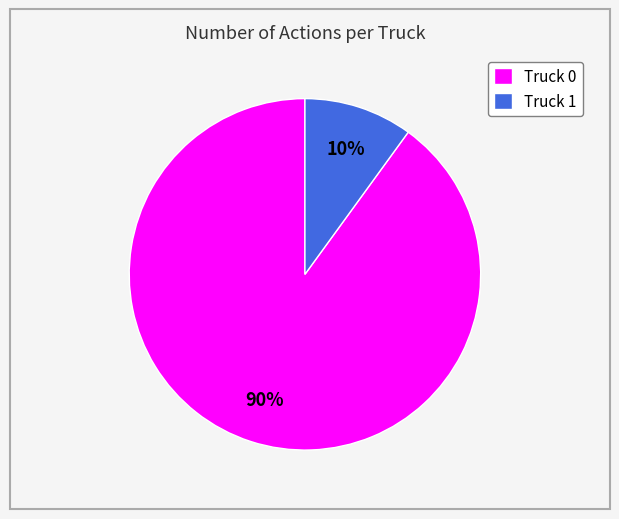

Approximately how many times larger is the value at Truck 0 compared to Truck 1?

9.0